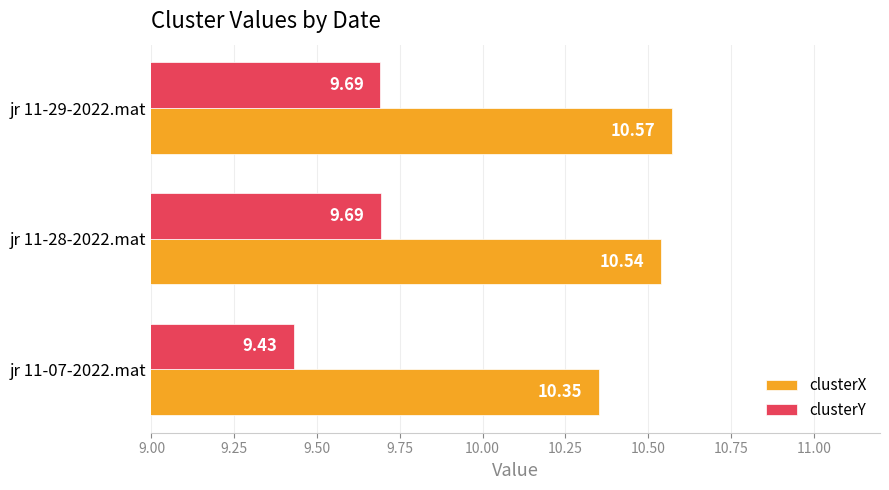

Between jr 11-07-2022.mat and jr 11-28-2022.mat, which series saw the biggest shift?

clusterY